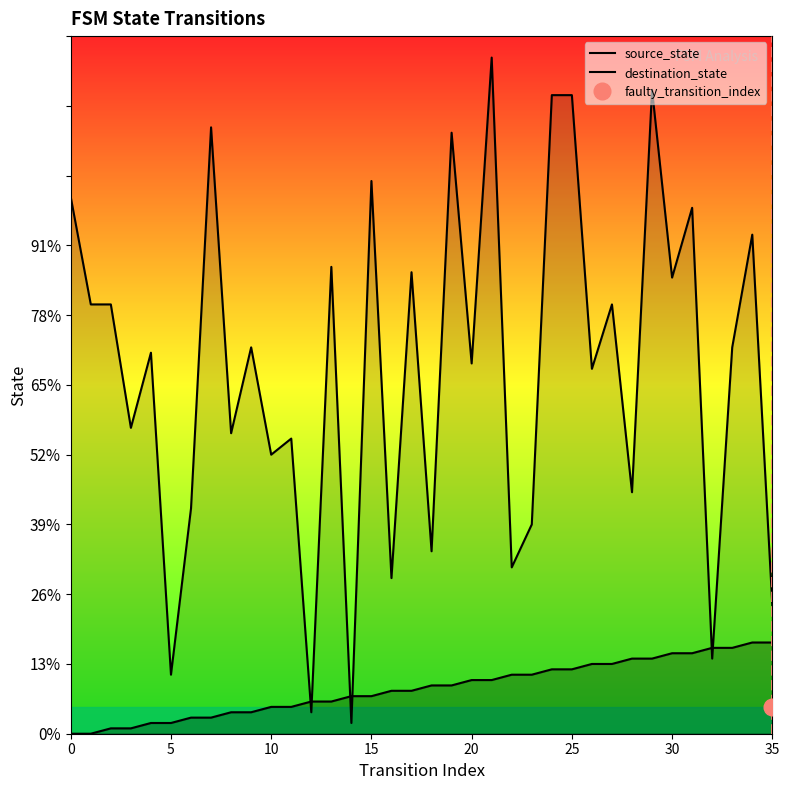

What is the difference between the maximum and minimum values in the destination_state series?

124